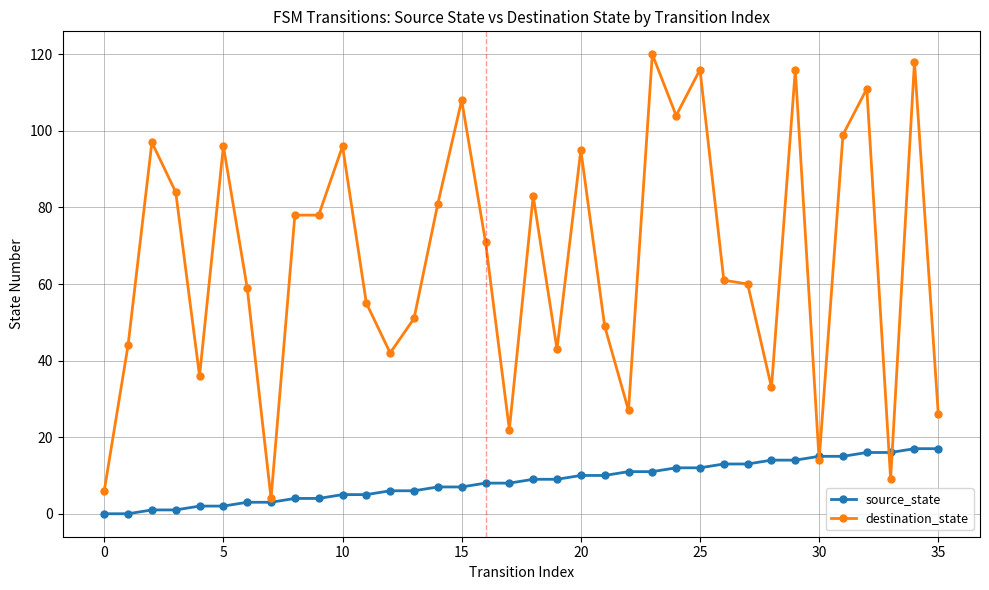

True or false: source_state and destination_state intersect in this chart.

True